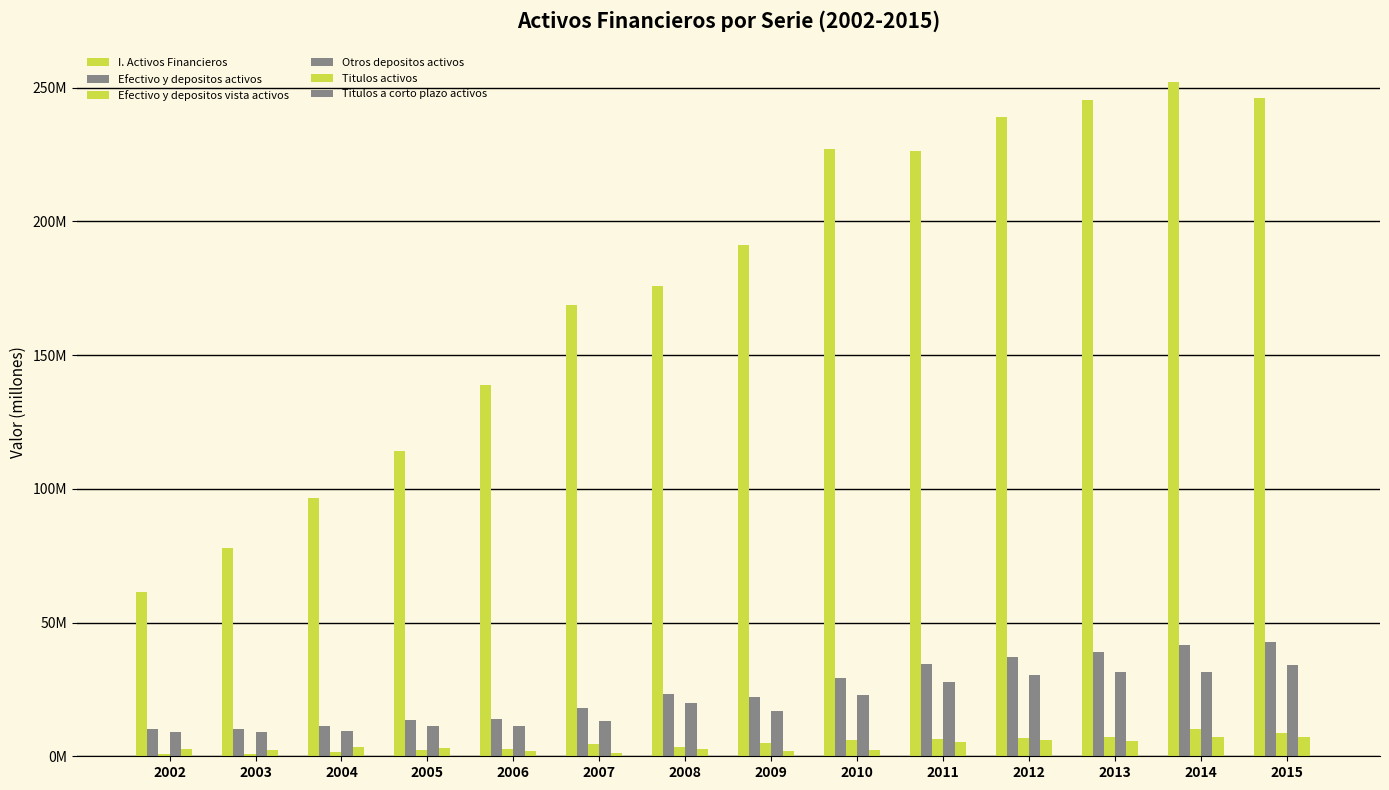

Are the bars grouped side by side (vs. stacked)?

Yes